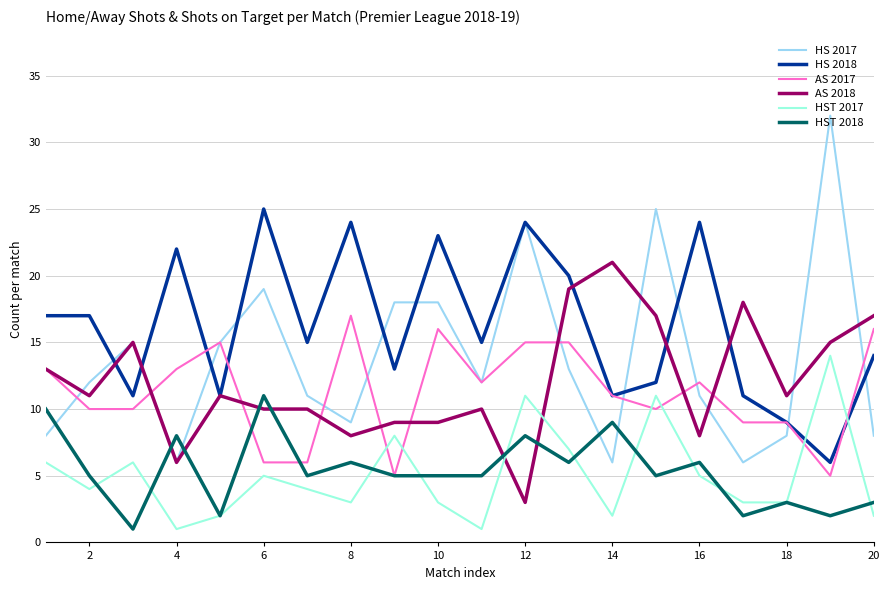

True or false: HS 2017 and HST 2017 cross at least once.

False